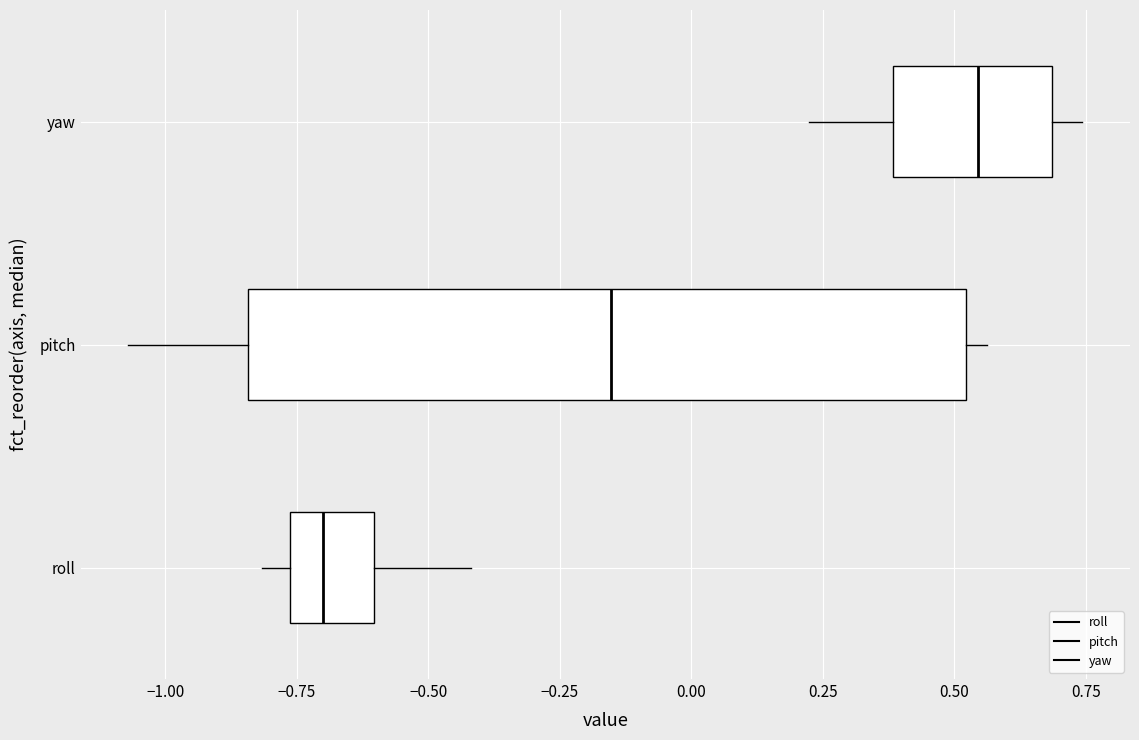

Reading bottom to top, transcribe this box plot: for each box, give where its median line is, the range the box spans, and where its two whiskers end, as read against the x-axis. The values are not printed on the chart, so give them approximately, as read against the axis.

roll: median -0.70, box -0.75 to -0.60, whiskers -0.80 to -0.40
pitch: median -0.15, box -0.85 to 0.50, whiskers -1.05 to 0.55
yaw: median 0.55, box 0.40 to 0.70, whiskers 0.20 to 0.75